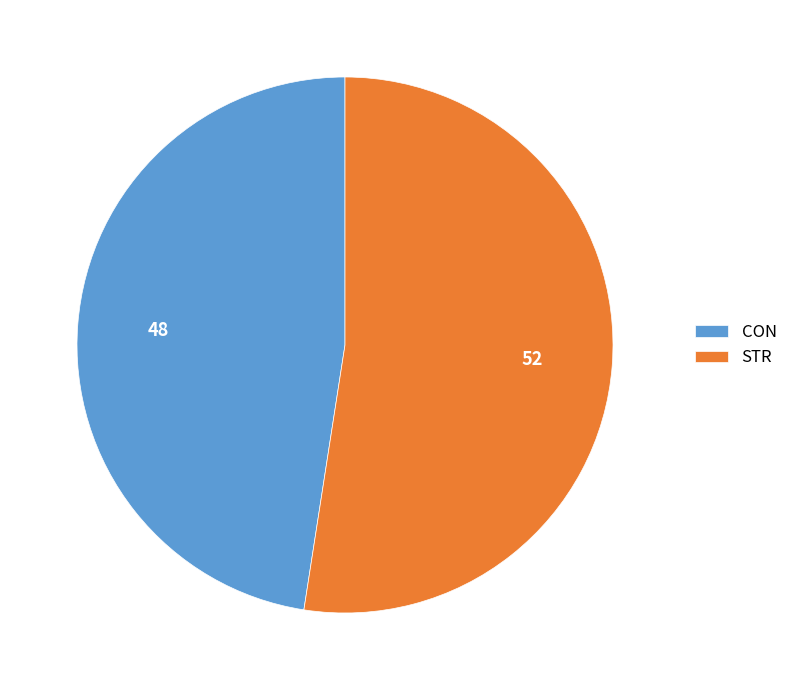

Rank the categories by value from lowest to highest.

CON, STR